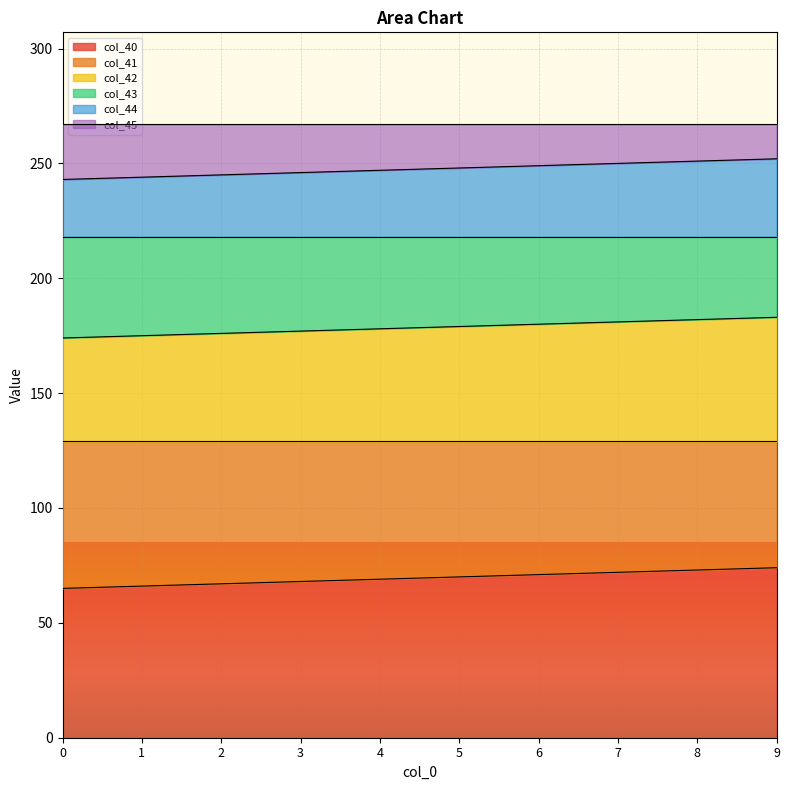

True or false: col_41 and col_42 cross at least once.

False